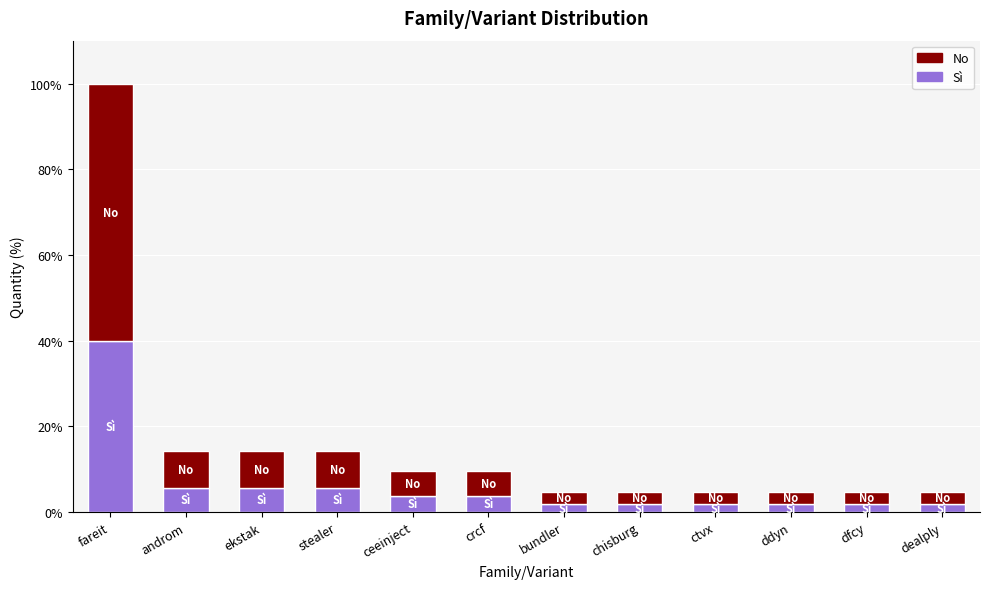

Does the chart contain stacked bars?

Yes